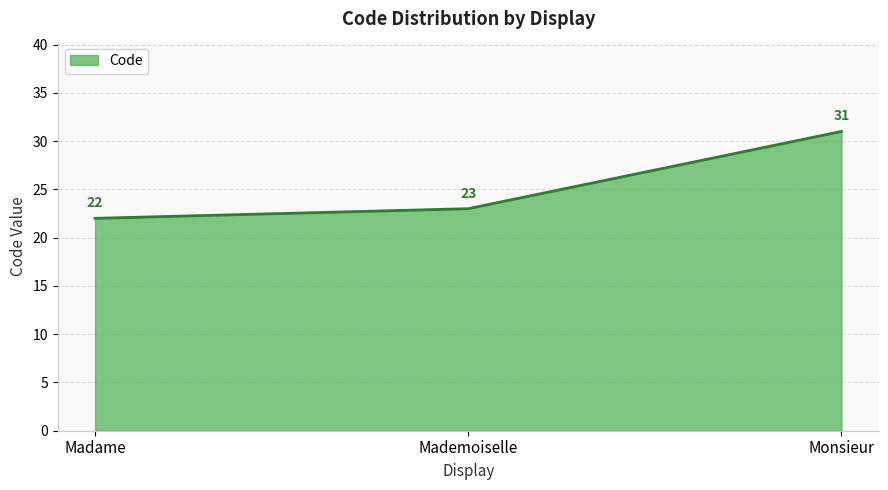

Which category has the highest value across all series?

Monsieur